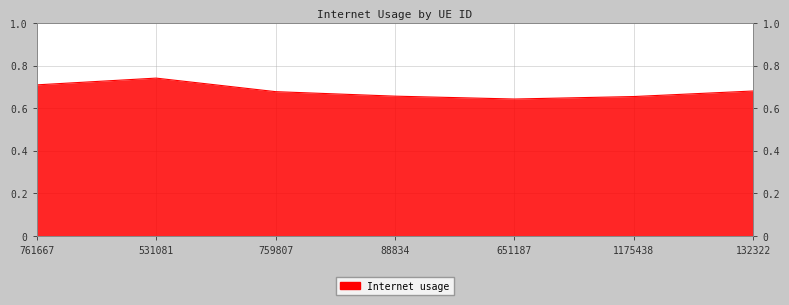

Which category has the highest value across all series?

531081